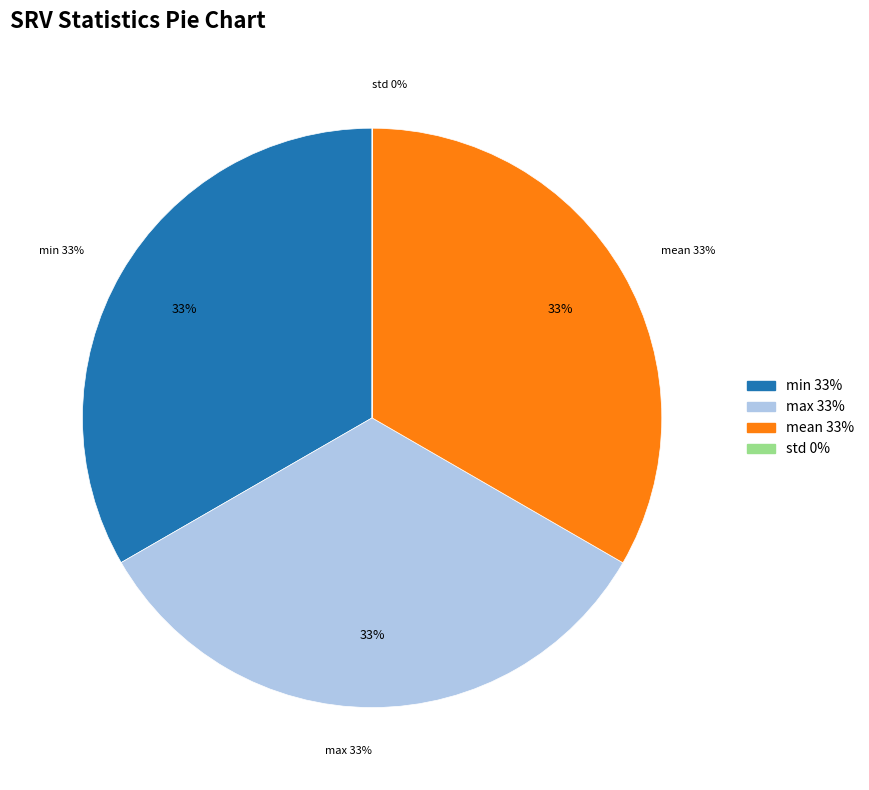

Combined, what portion of the pie is min and mean?

66.7%